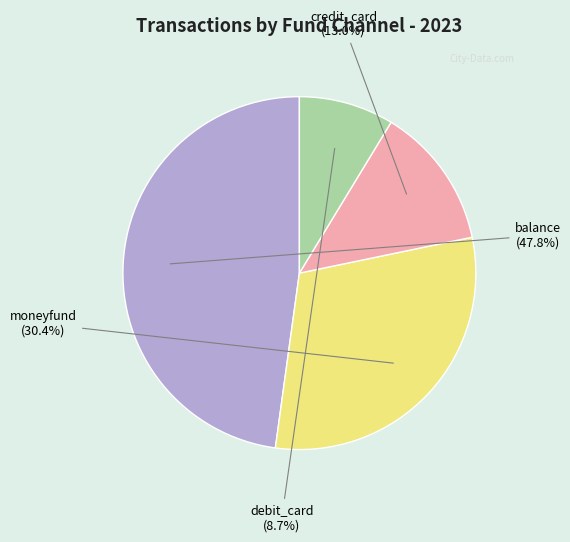

Approximately how many times larger is the value at credit_card compared to moneyfund?

0.4